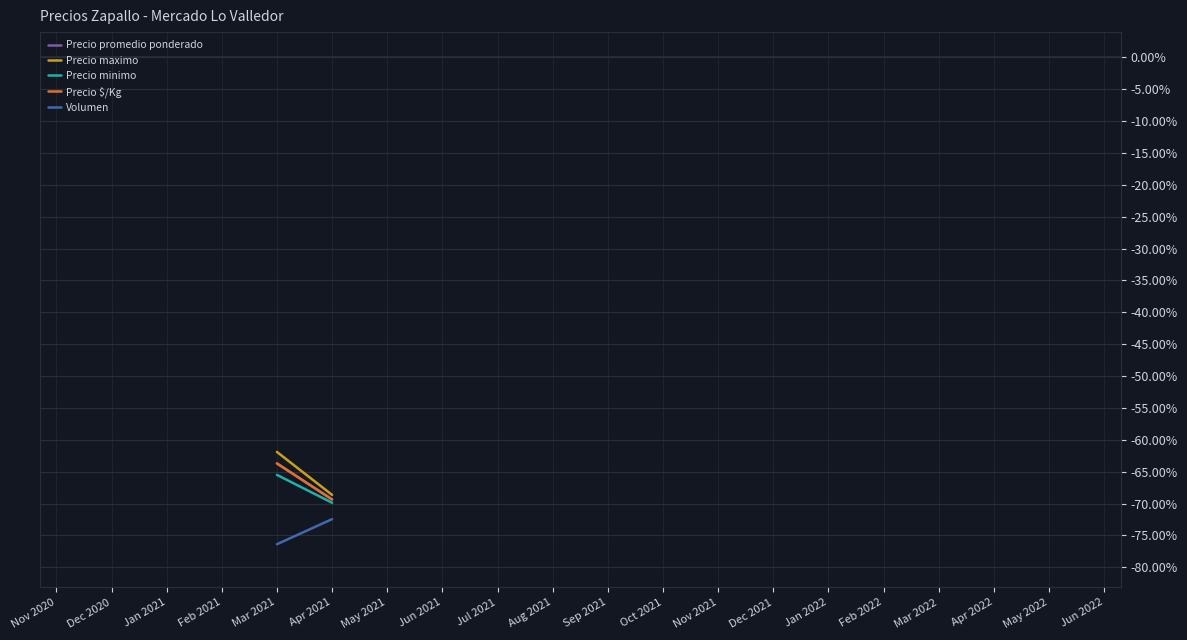

Is this an area chart (filled region under the line)?

No